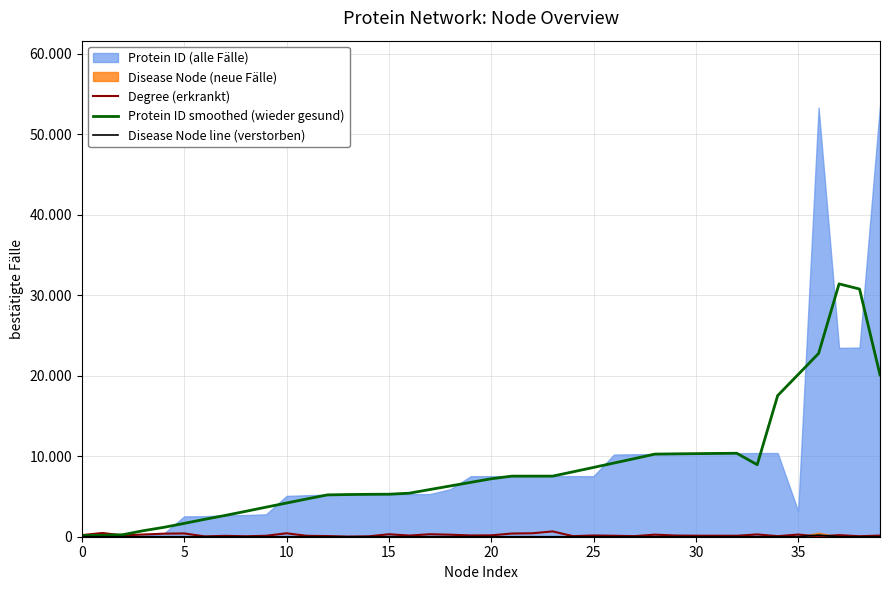

What is the difference between the maximum and minimum values in the Degree (erkrankt) series?

652.0